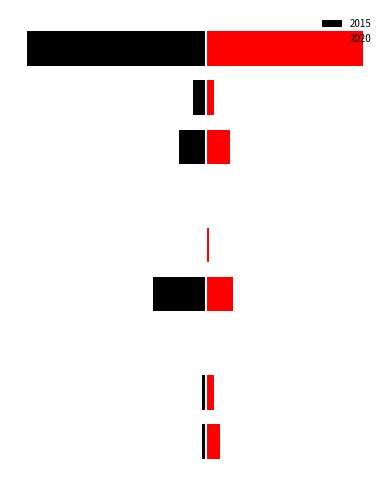

Which category has the lowest value in the 2020 series?

Arson